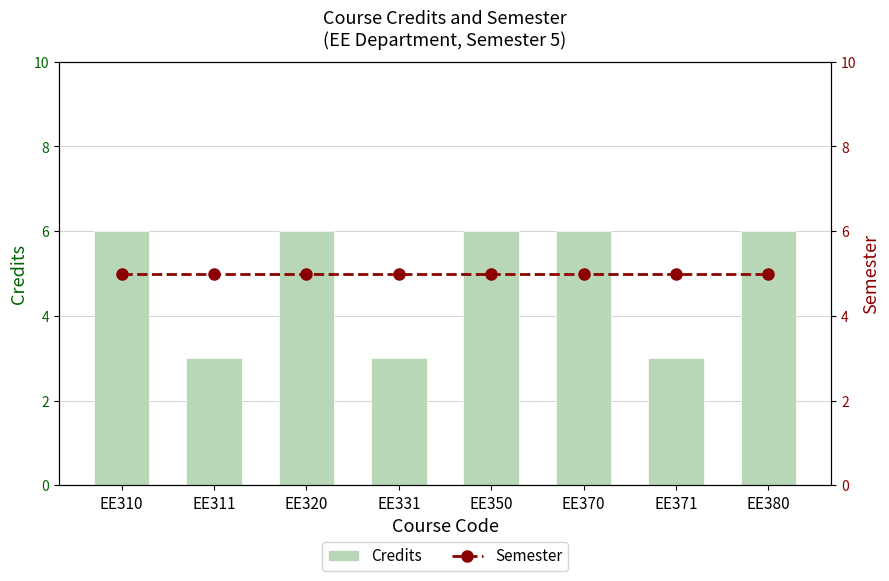

What is the value of the Credits bar at the 7th from the left?

3